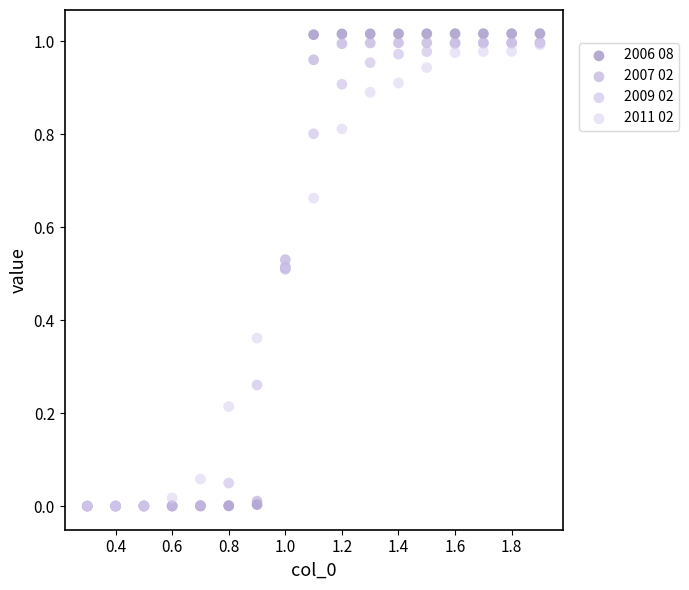

Which series contains the highest Y value?

2006 08